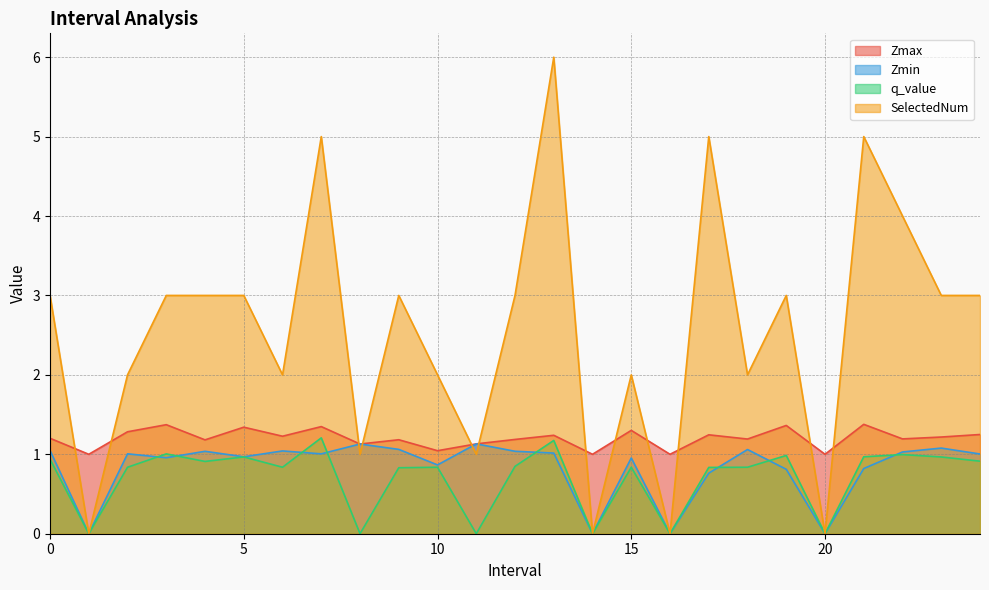

Which series has the largest range (max minus min)?

SelectedNum